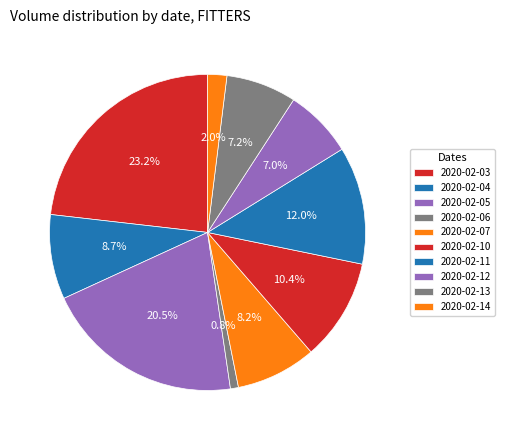

Is it true that 2020-02-13 is 1% of the pie?

False